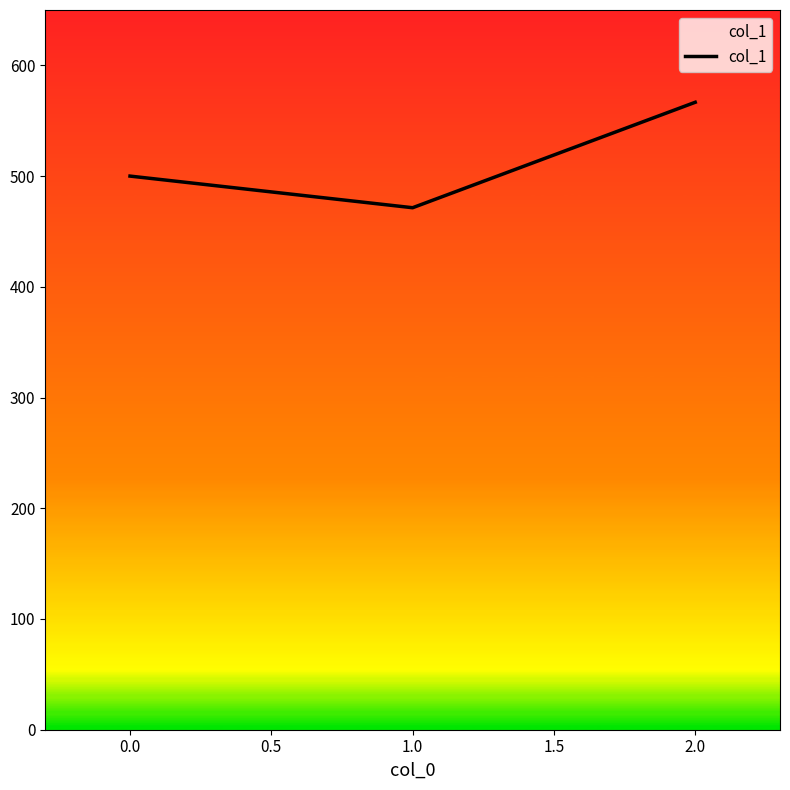

What is the change in value from 1.0 to 2.0?

+95.2